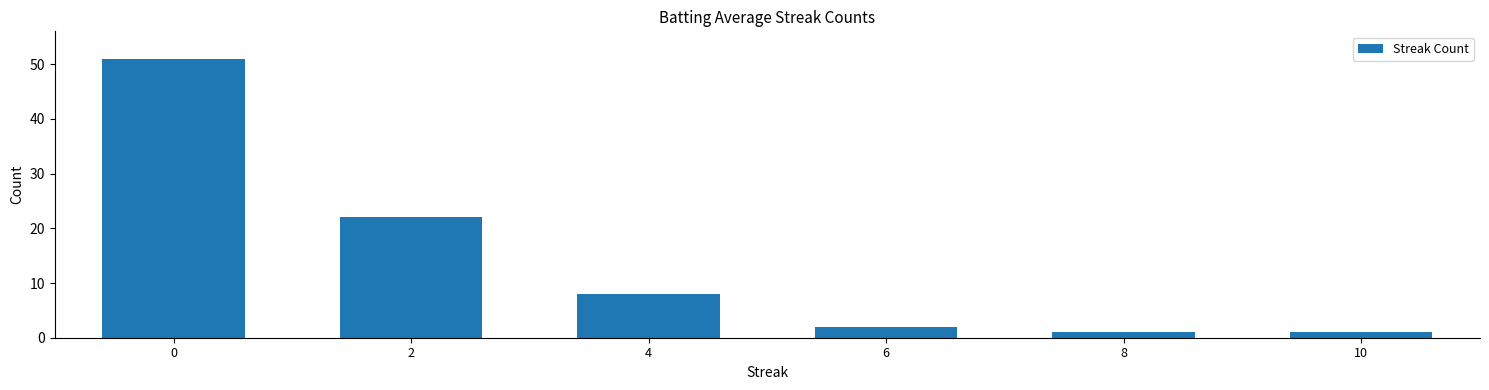

Reading right to left, transcribe all the data shown in this chart.

1	1	2	8	22	51